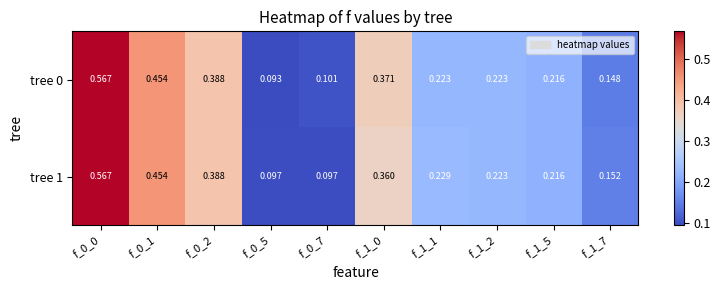

Is the value of tree 0 at f_0_0 greater than the value of tree 1 at f_0_2?

Yes